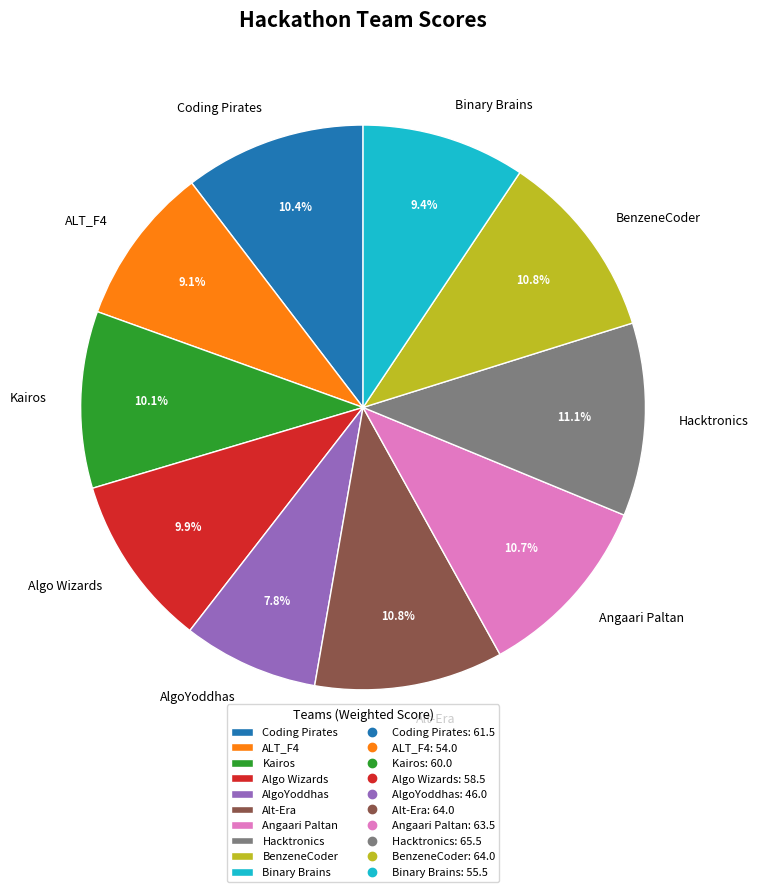

Combined, do Alt-Era and Kairos account for over 50%?

No